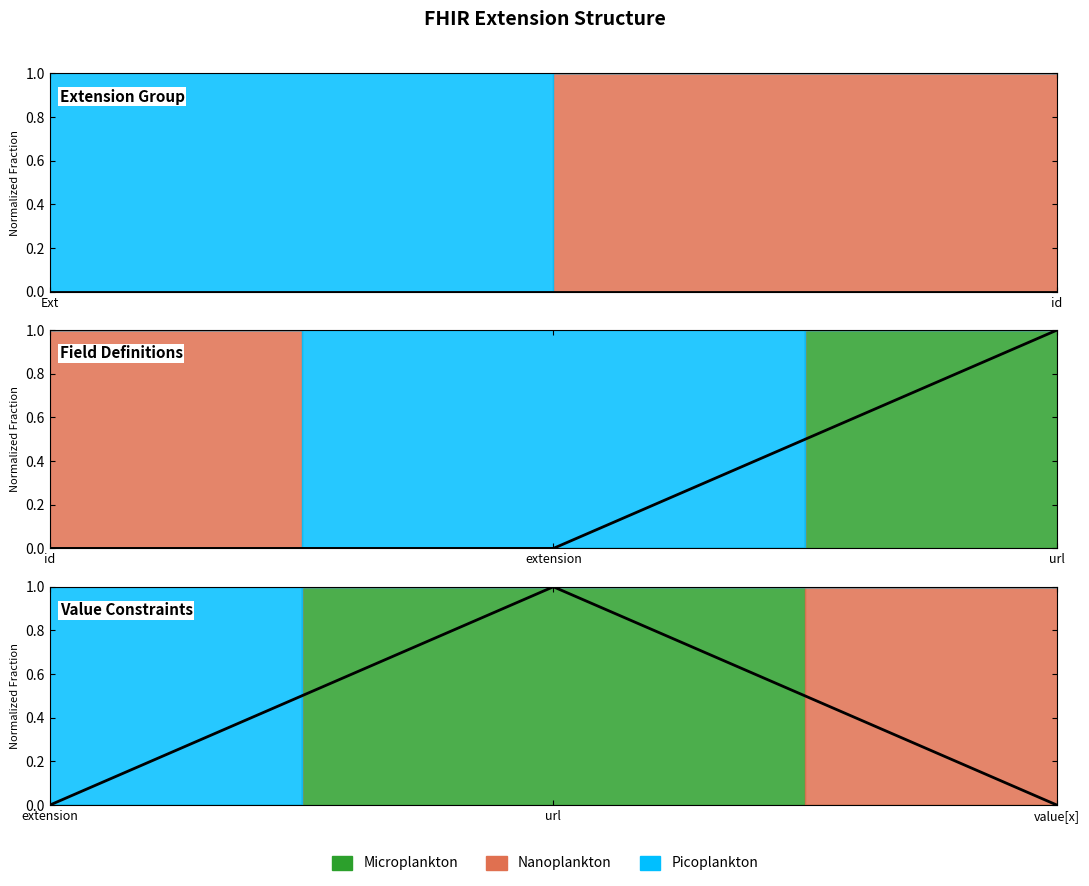

Is this an area chart (filled region under the line)?

No